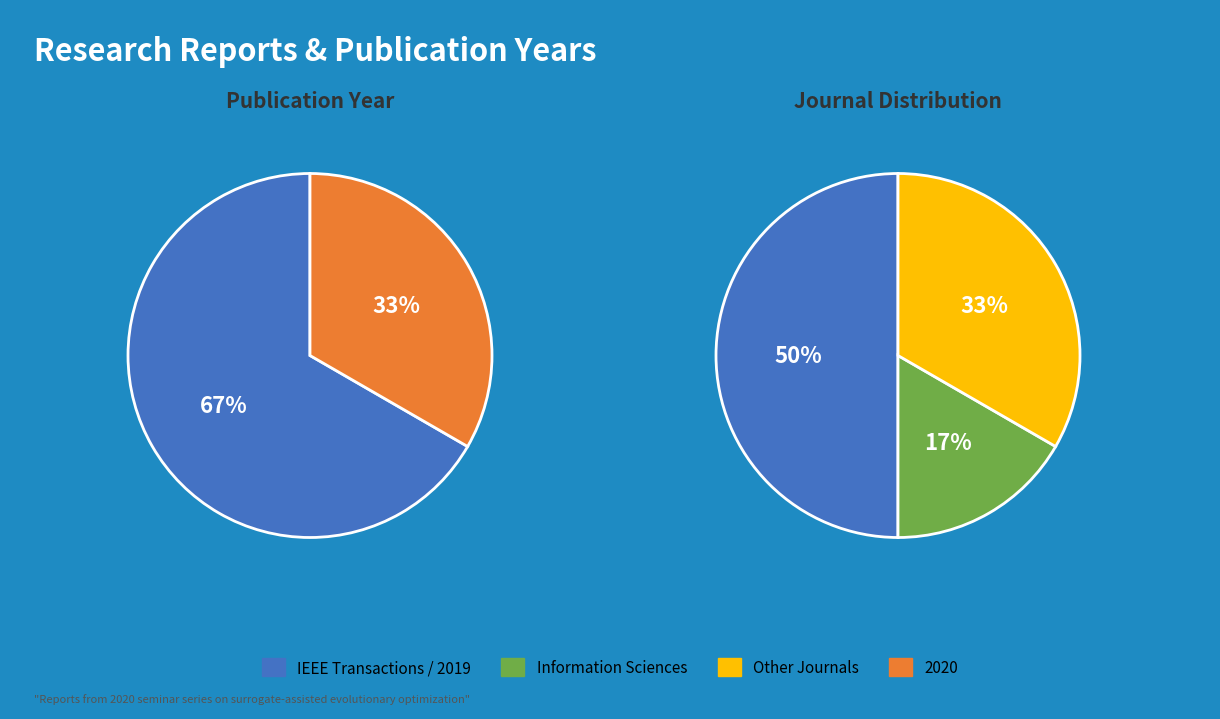

Combined, what portion of the pie is 2019 and 2020?

100.0%